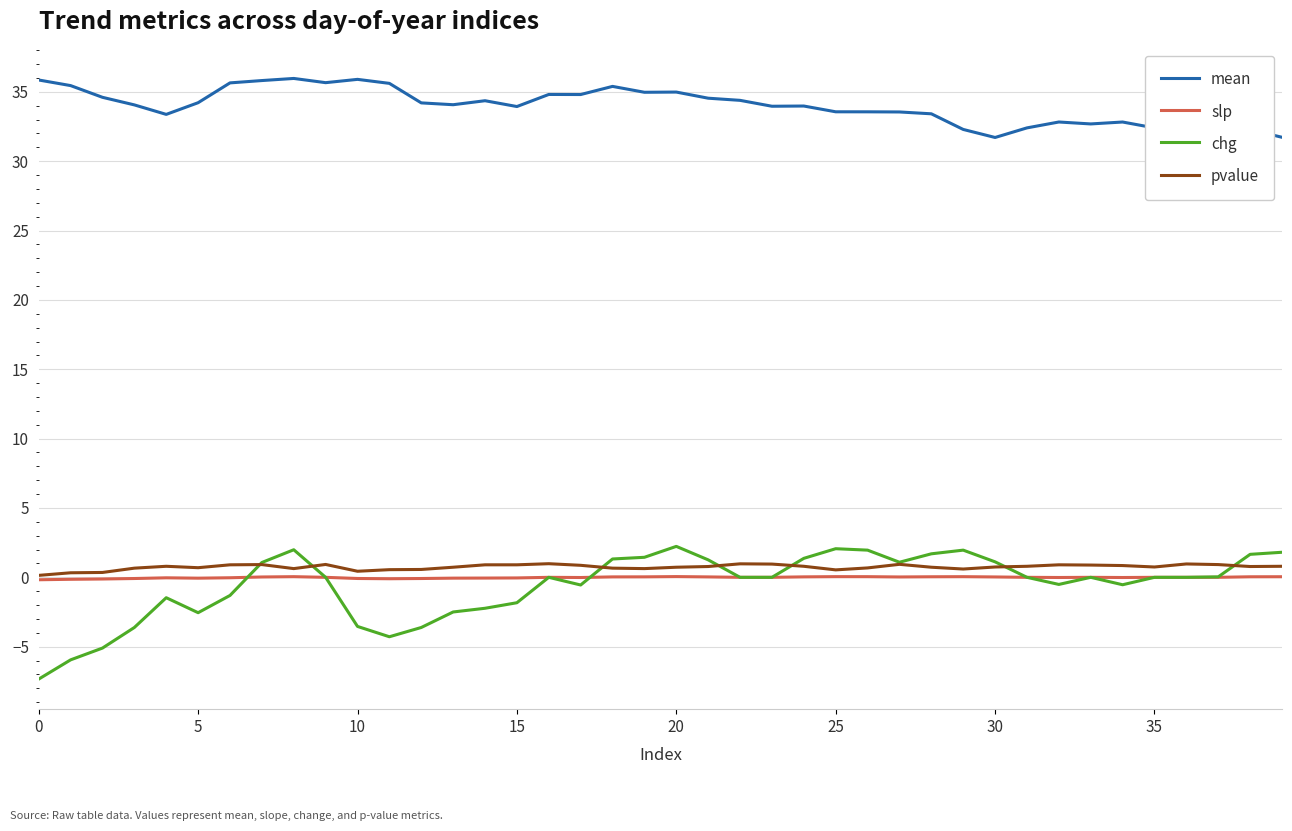

Is this an area chart (filled region under the line)?

No